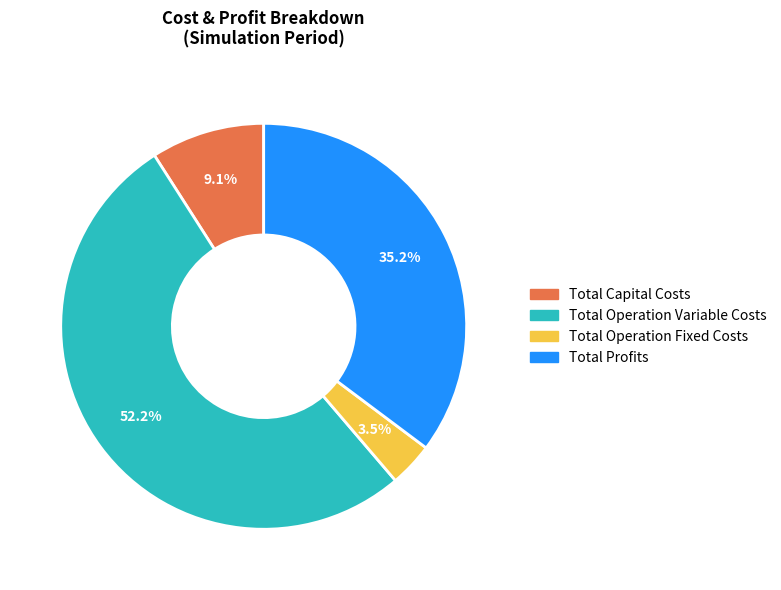

Is there any slice that represents more than half of the pie?

Yes